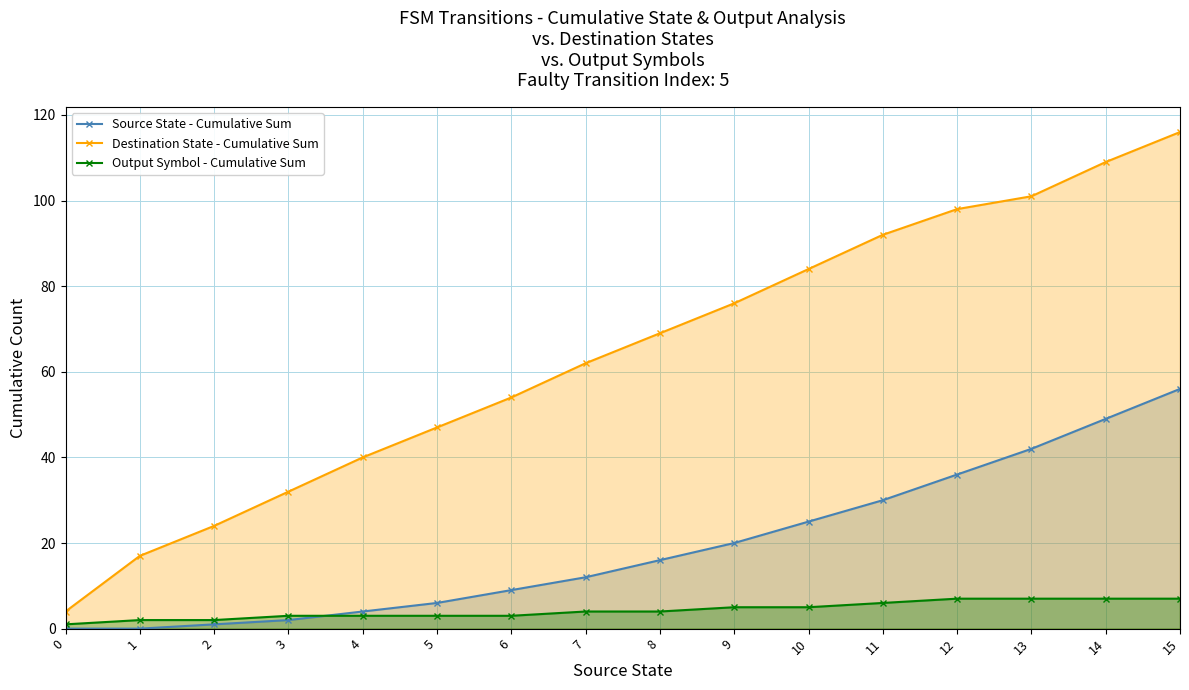

Where is Source State - Cumulative Sum nearest to the value 28?

11